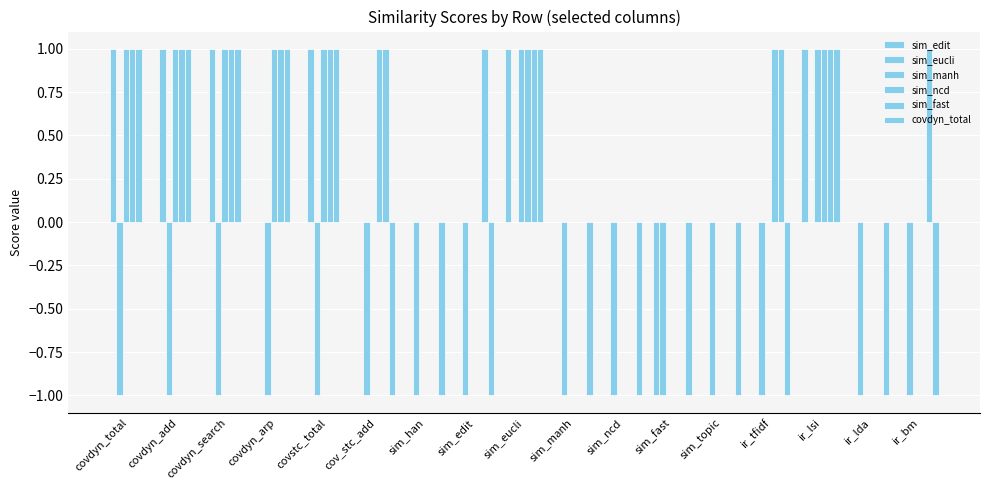

How many sim_ncd values are between 0 and 1?

17